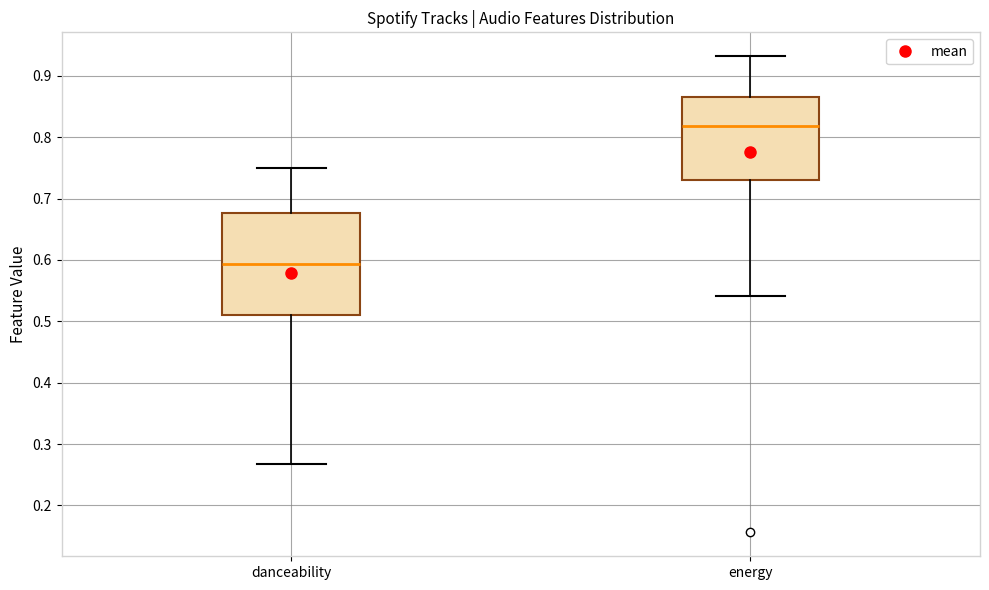

Reading left to right, read every box against the y-axis: the position of its median line, the range the box covers, and the ends of its whiskers. The values are not printed on the chart, so give them approximately, as read against the axis.

danceability: median 0.59, box 0.51 to 0.68, whiskers 0.27 to 0.75
energy: median 0.82, box 0.73 to 0.87, whiskers 0.54 to 0.93